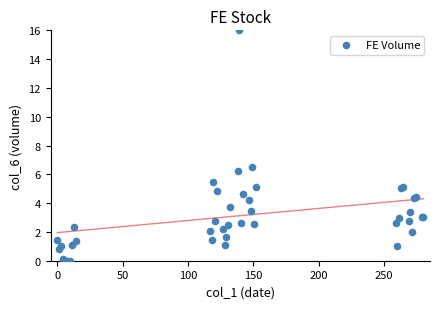

What Y value in the scatter plot is closest to 8?

6.5